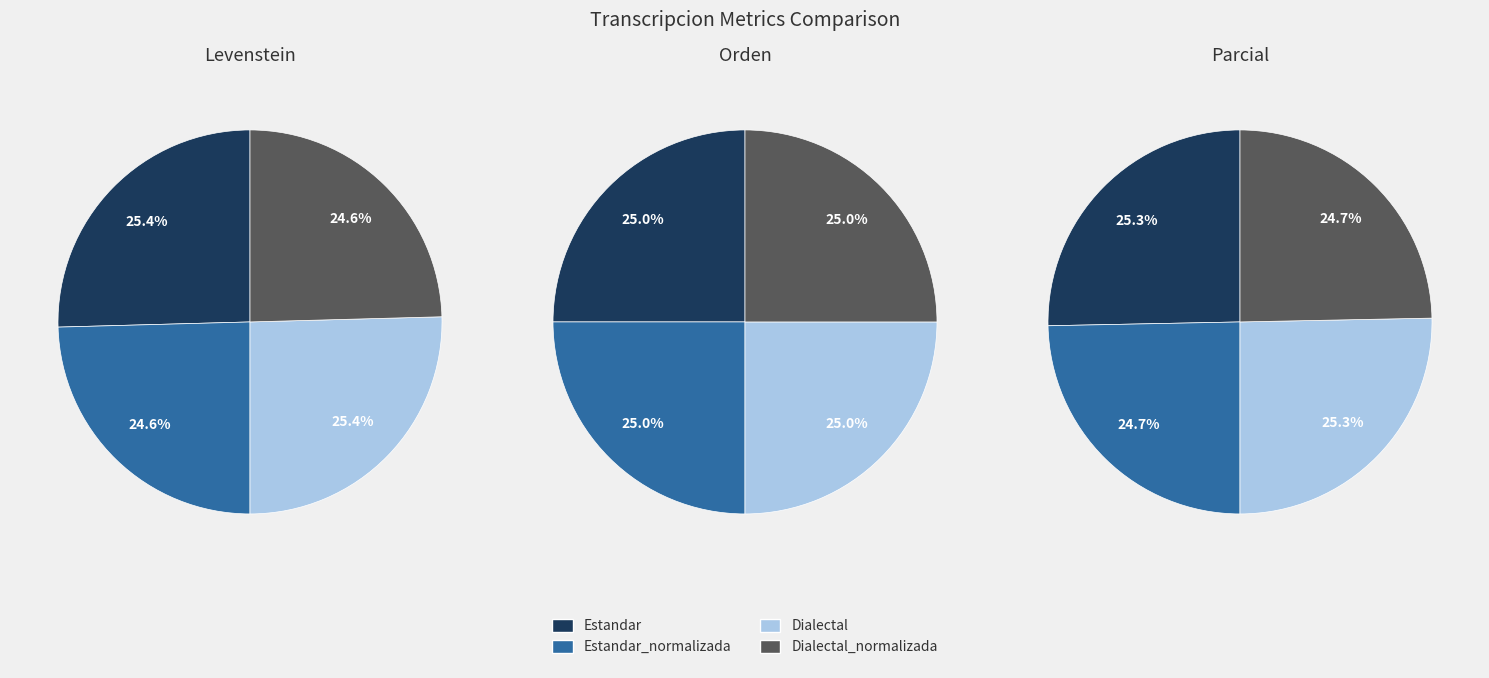

To the nearest percent, what is the average slice percentage?

25%